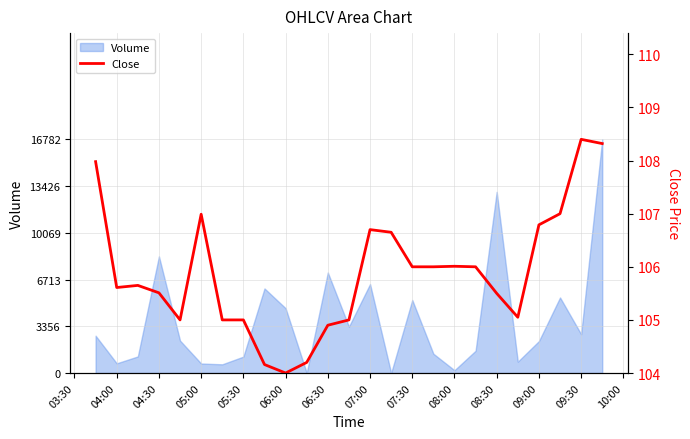

True or false: the data shows 140.5 at 06:00.

False